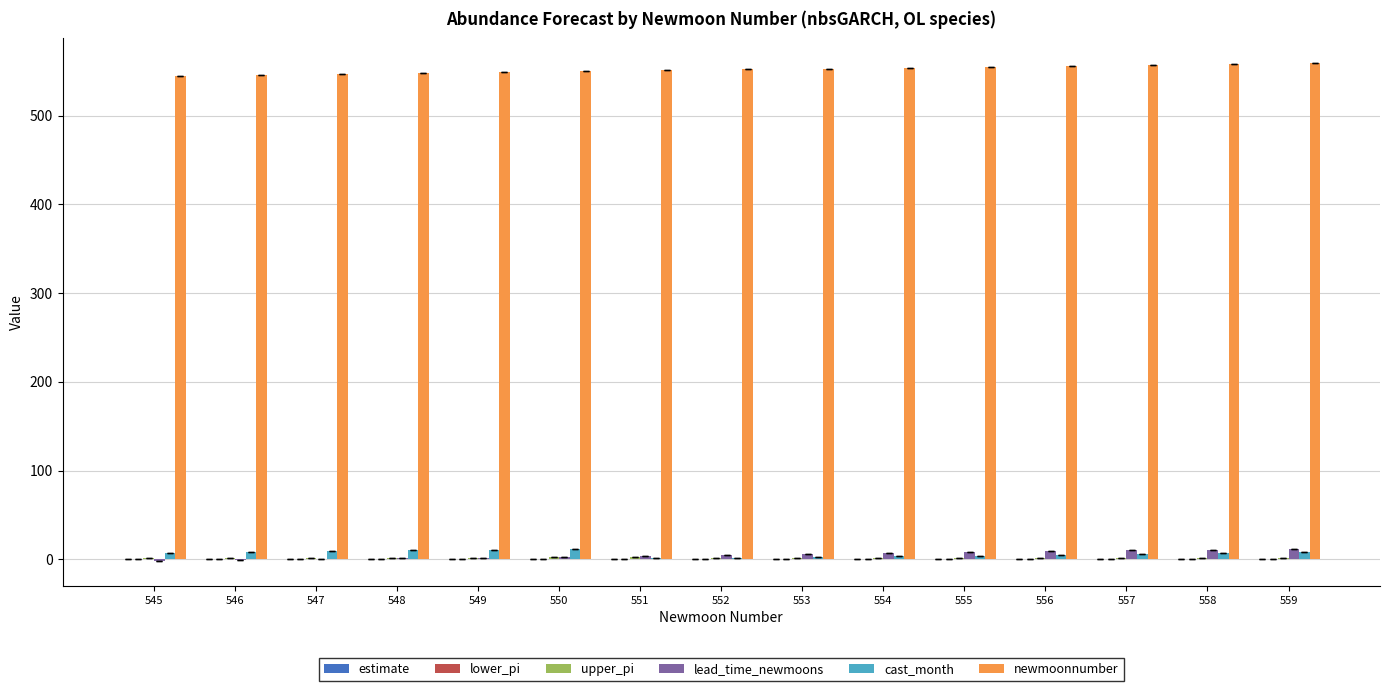

Does the chart contain stacked bars?

No